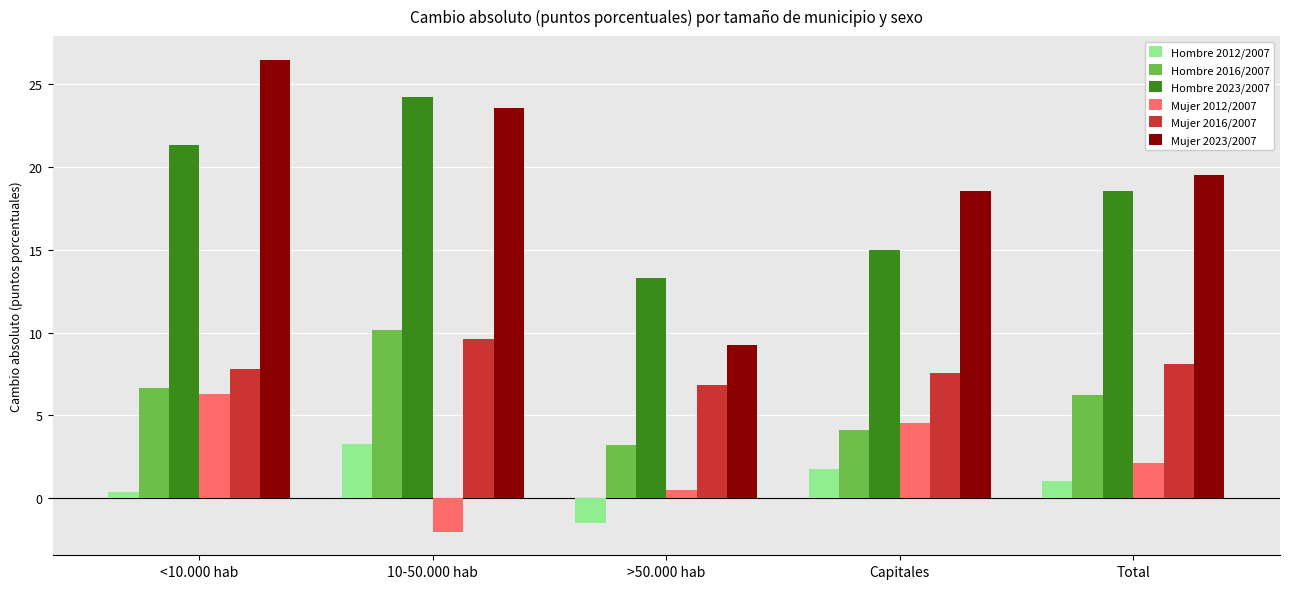

The value of Mujer 2012/2007 at Total is 2.1. True or false?

True